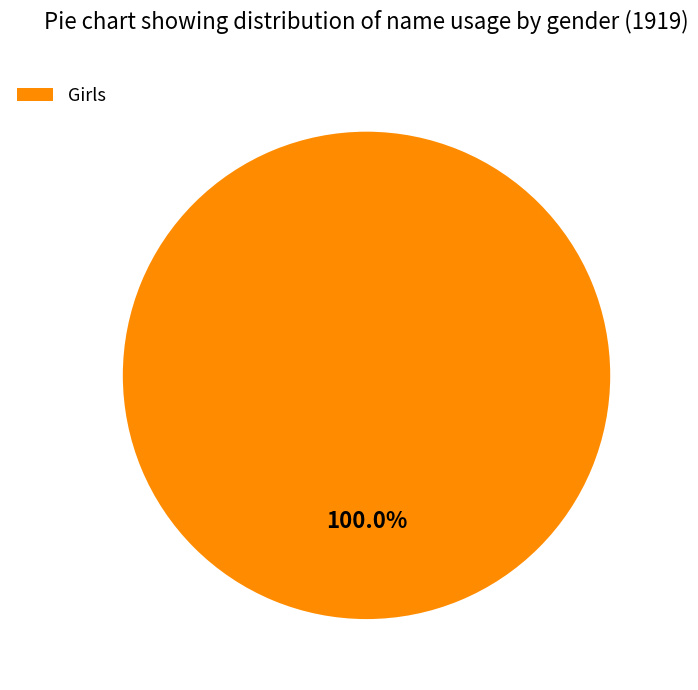

Which category accounts for the majority?

Girls